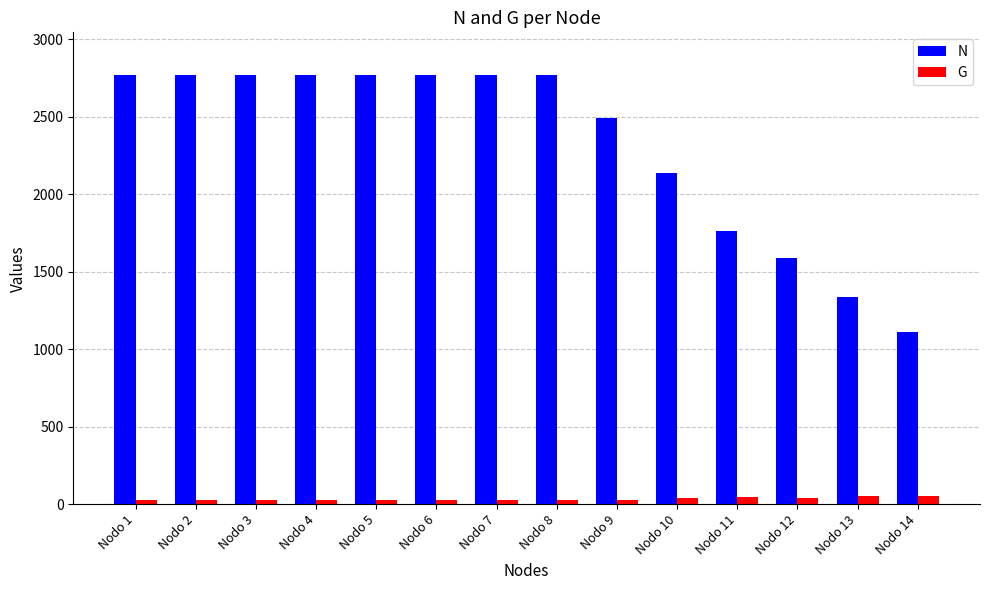

Rank the series at Nodo 9 from highest to lowest value.

N, G